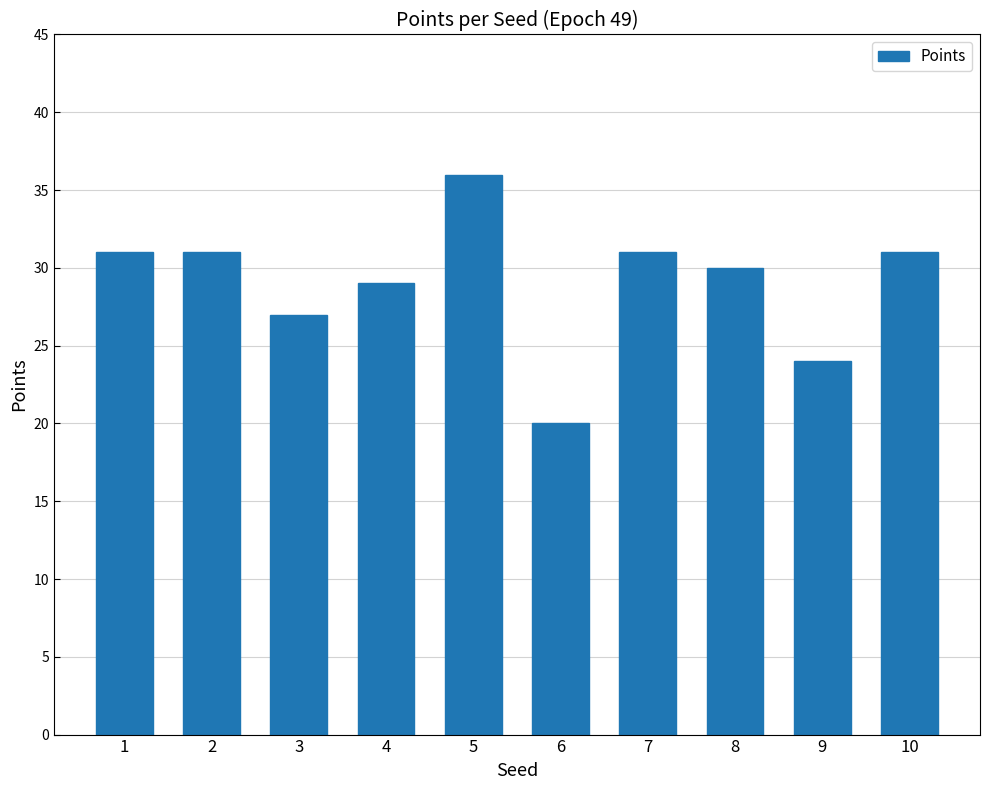

What is the smallest value displayed?

20